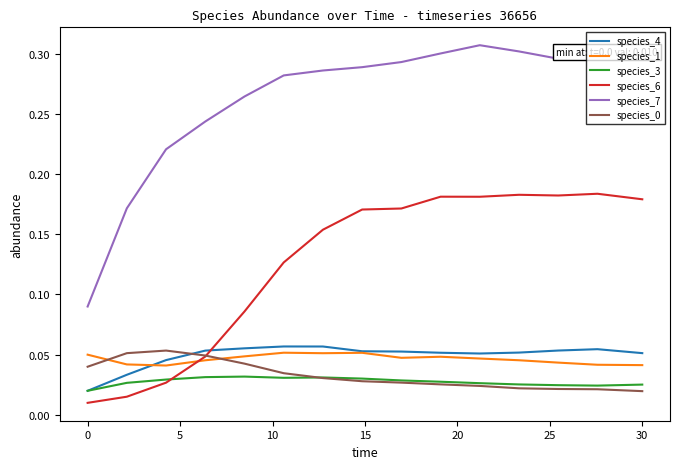

In species_3, how many points are lower than both neighbors (excluding endpoints)?

2